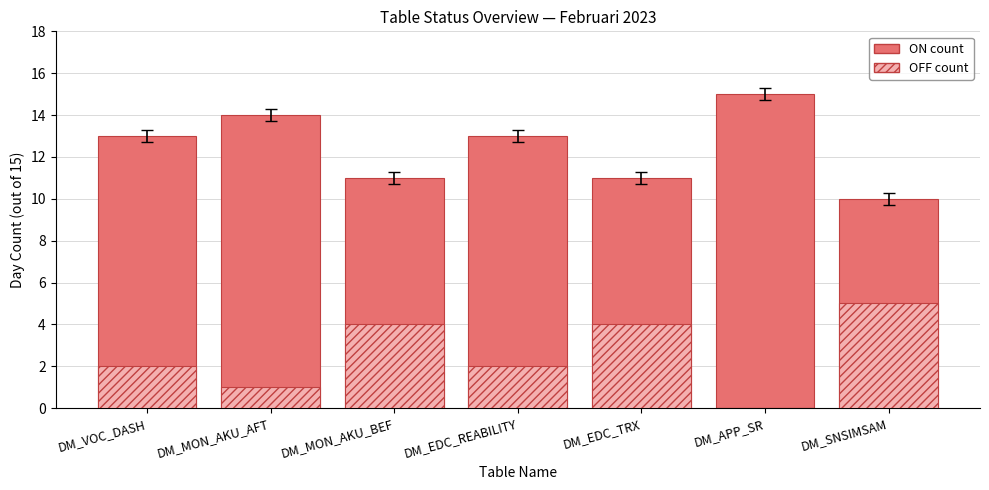

List the series in order of their peak value, lowest first.

OFF count, ON count